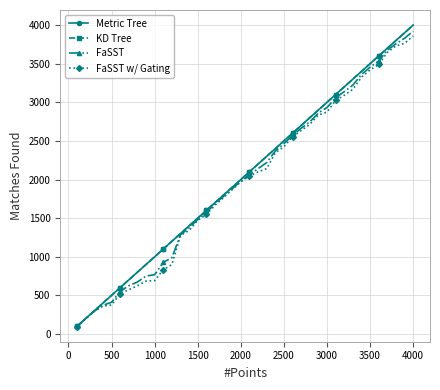

How many lines are shown in the chart?

4